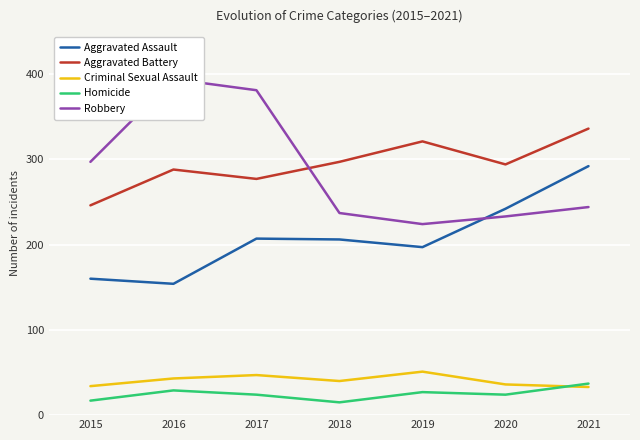

True or false: Aggravated Assault has a value of 242 at 2020.

True